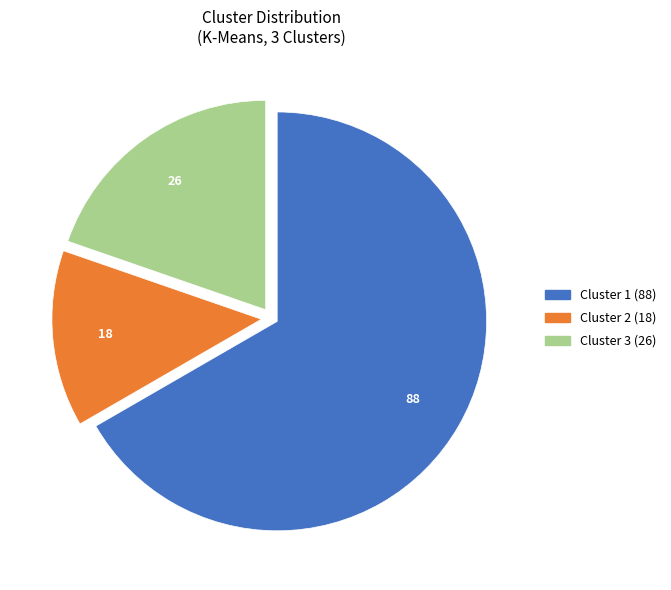

Combined, do Cluster 2 and Cluster 3 account for over 50%?

No